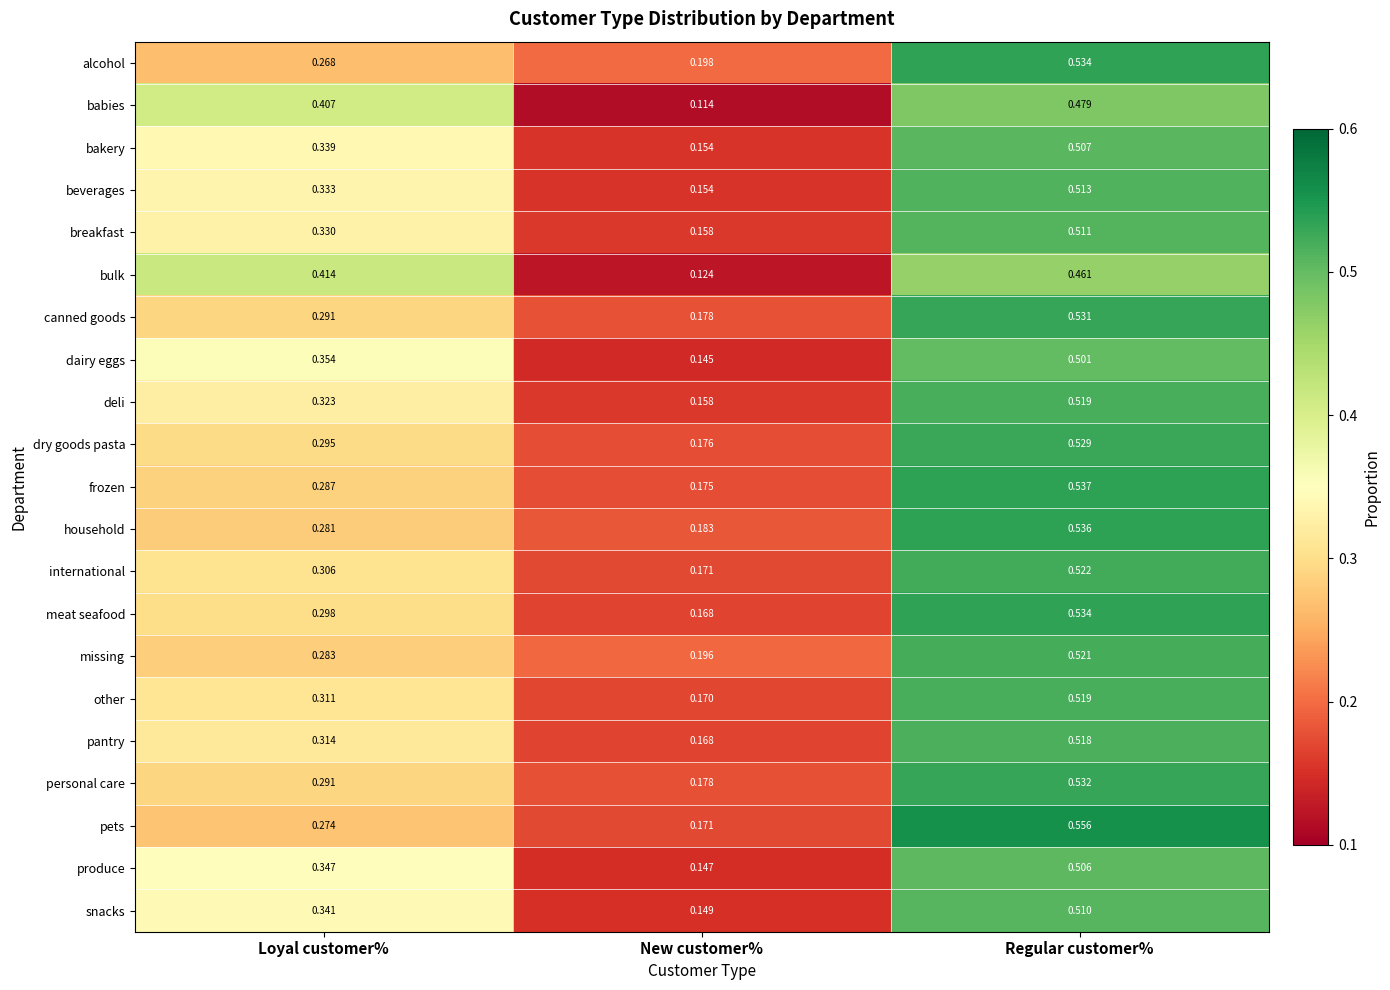

Which series has the widest spread of values?

pets